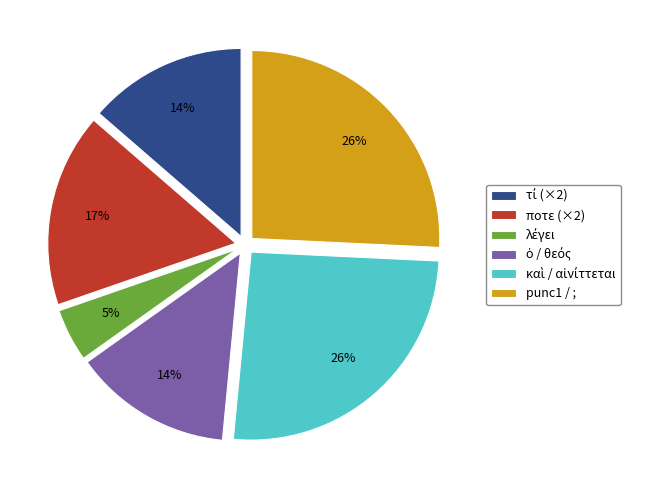

Is there a majority slice in this chart?

No